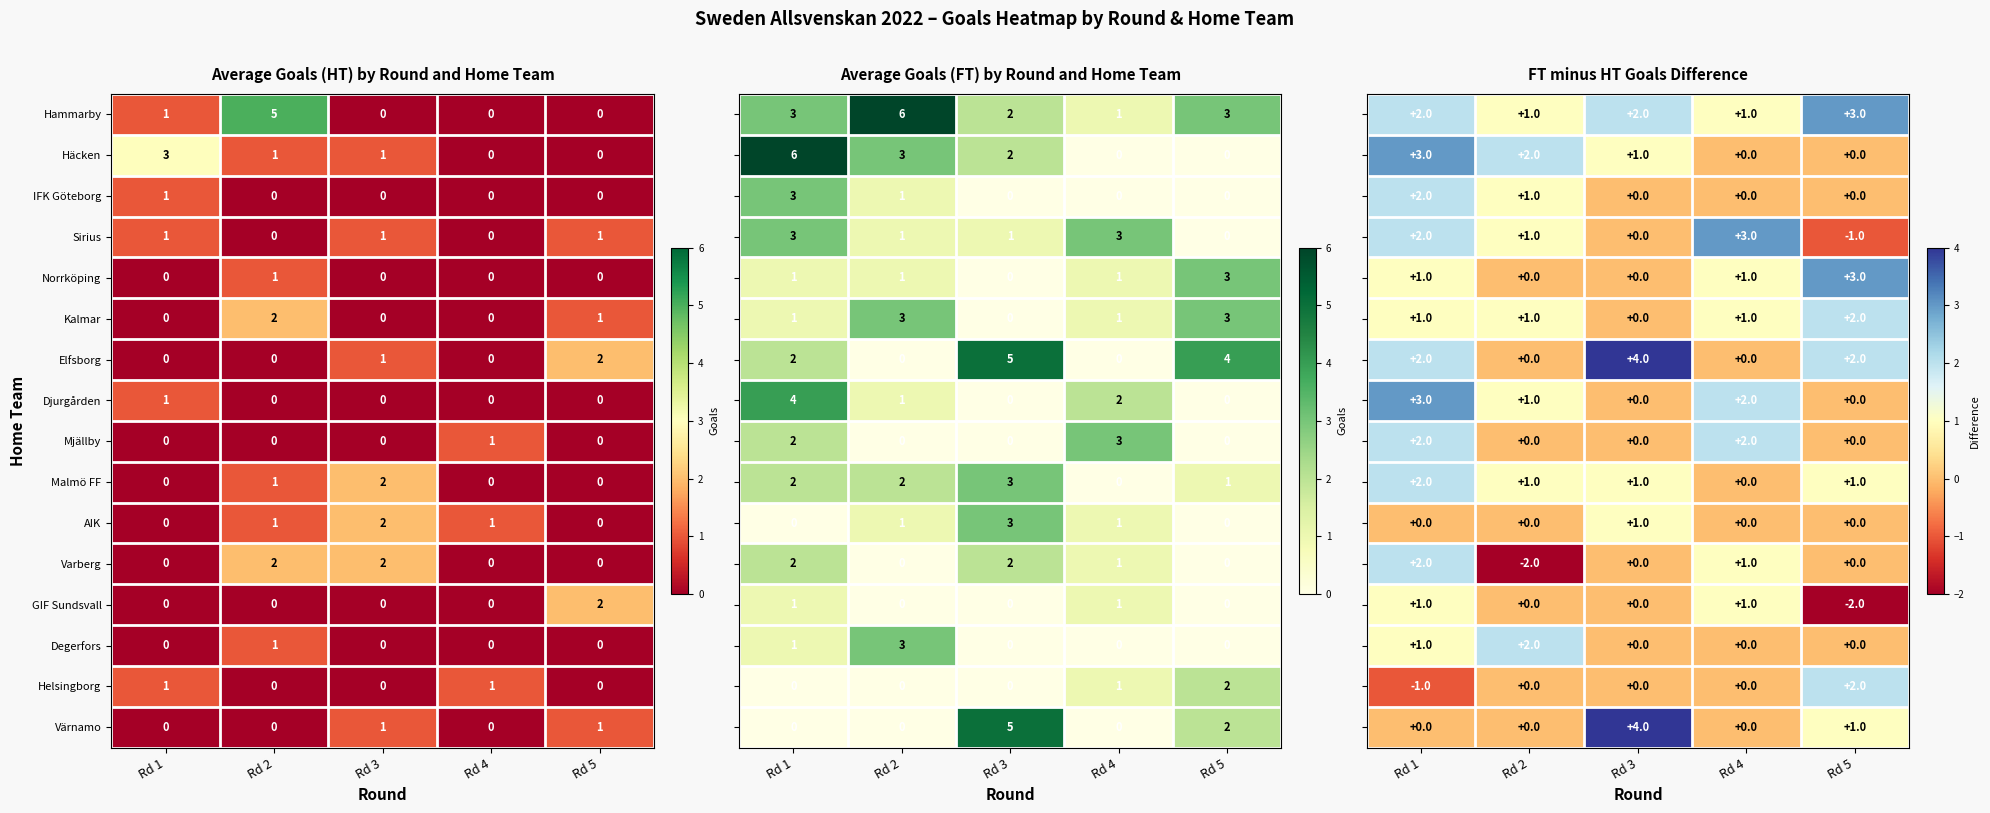

How many positive values does the Värnamo series have?

2